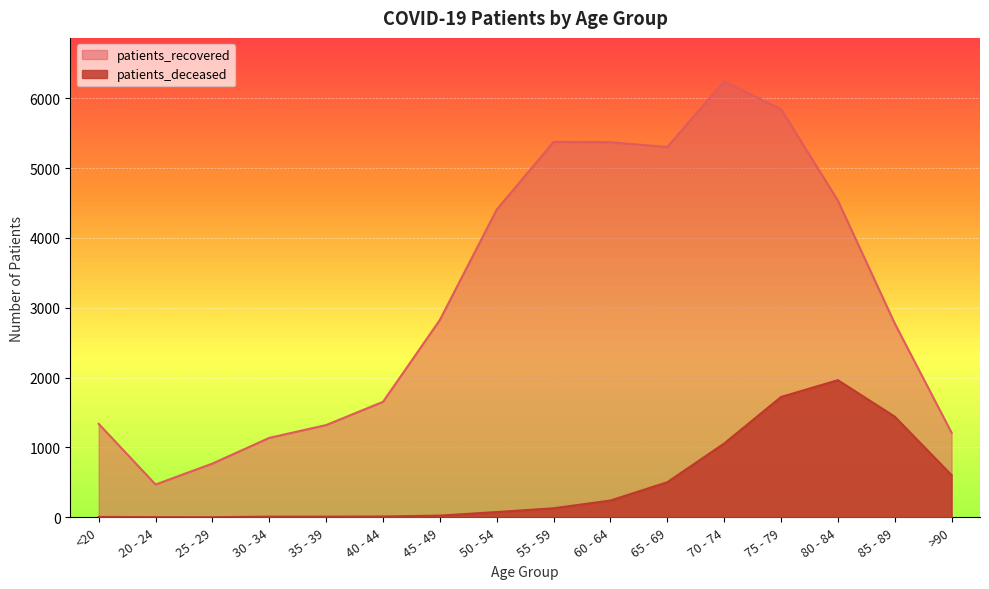

At how many categories does at least one series exceed 503?

15